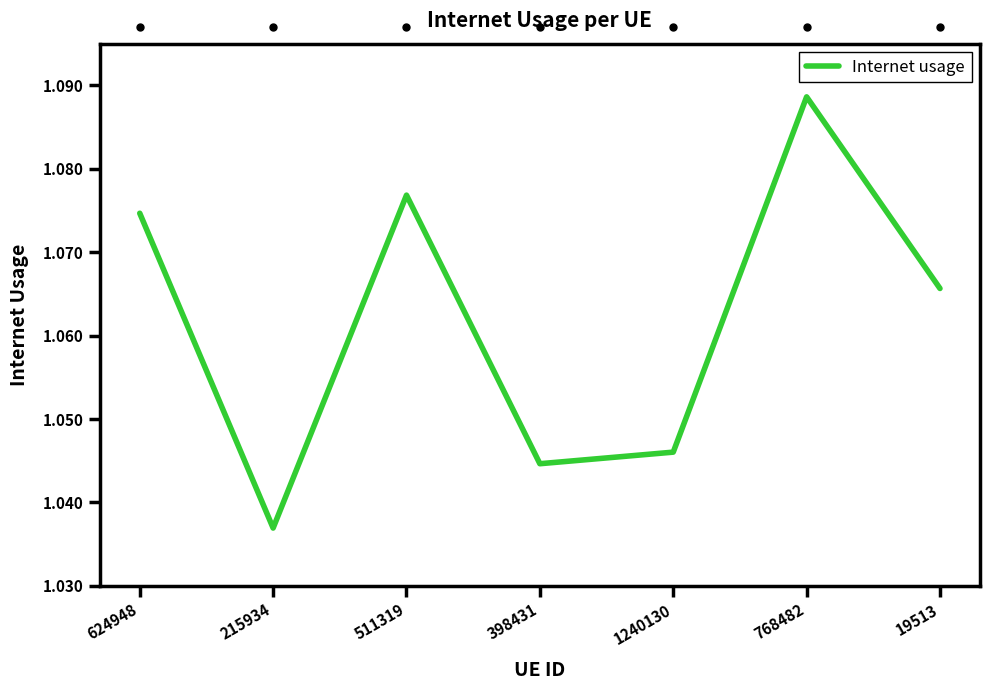

List the labels in order of value, largest first.

768482, 511319, 624948, 19513, 1240130, 398431, 215934